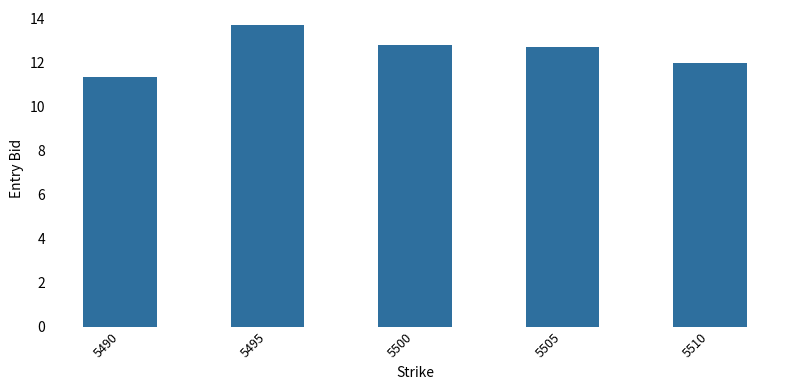

What is the maximum value shown in the chart?

13.7